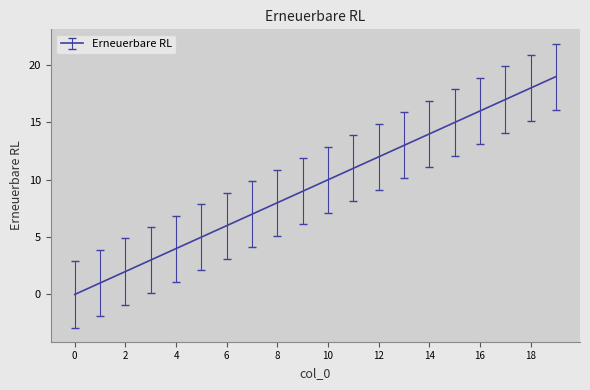

What is the greatest value displayed?

19